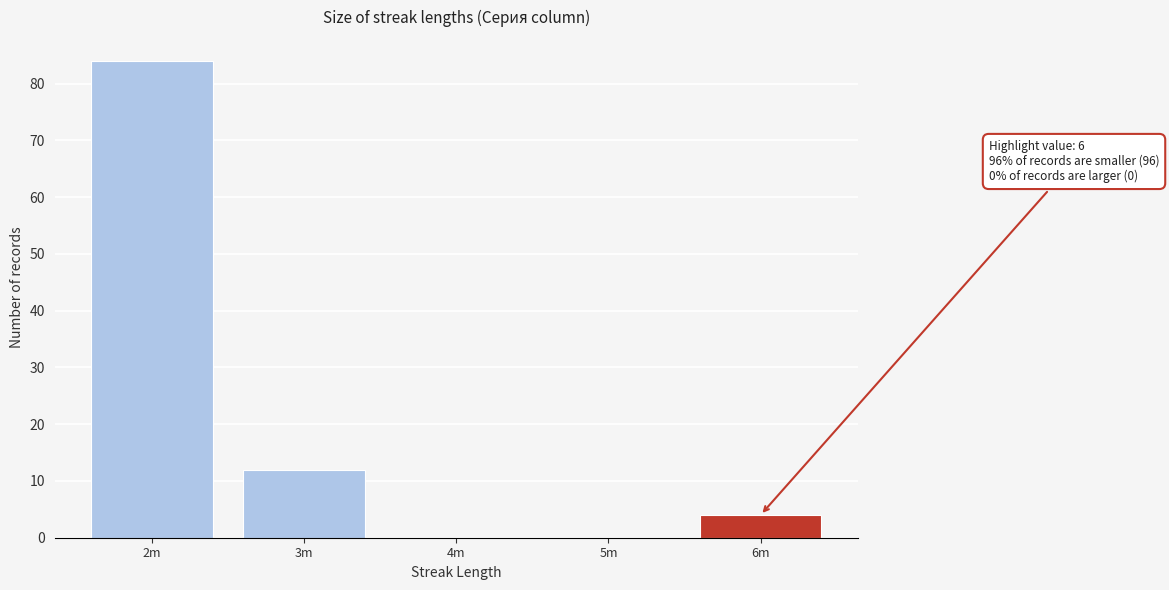

Reading left to right, transcribe all the data shown in this chart.

2m=84	3m=12	4m=0	5m=0	6m=4